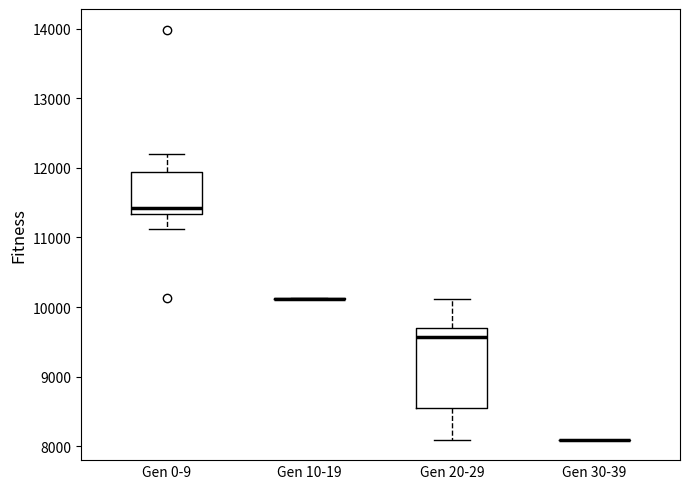

Reading left to right, read every box against the y-axis: the position of its median line, the range the box covers, and the ends of its whiskers. The values are not printed on the chart, so give them approximately, as read against the axis.

Gen 0-9: median 11400, box 11300 to 11900, whiskers 11100 to 12200
Gen 10-19: box collapsed to a line at 10100, whiskers 10100 to 10100
Gen 20-29: median 9600, box 8500 to 9700, whiskers 8100 to 10100
Gen 30-39: box collapsed to a line at 8100, whiskers 8100 to 8100